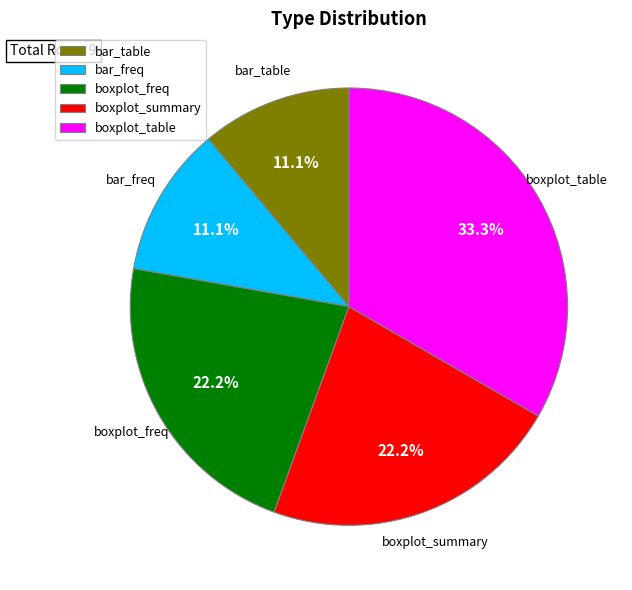

Count the number of slices in the pie.

5